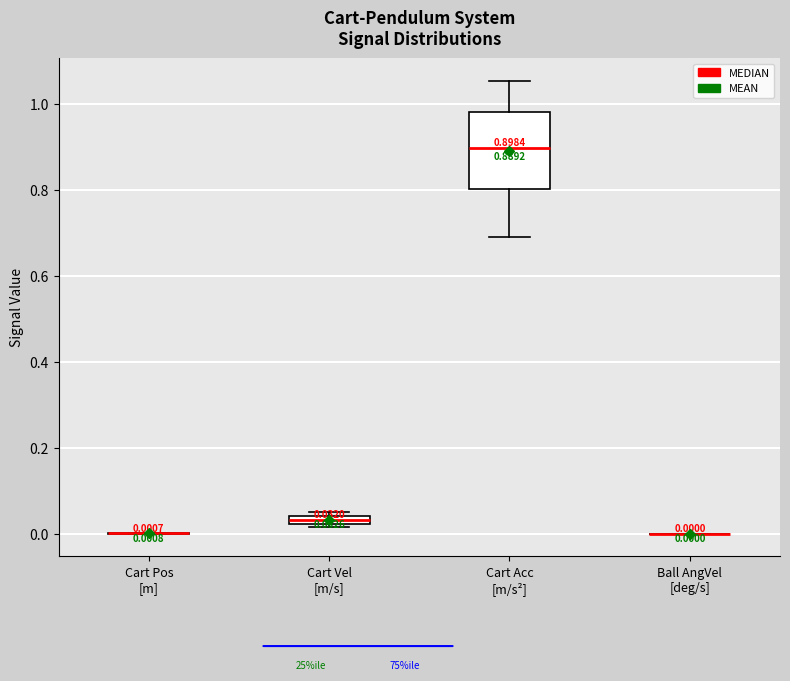

Which box is the tallest, from its lower edge to its upper edge?

Cart Acc [m/s²]